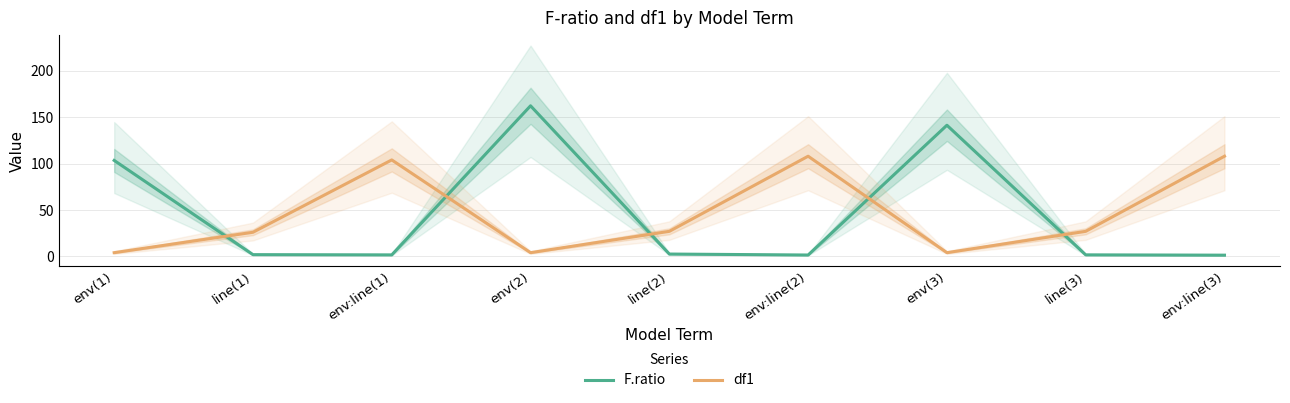

What value does the F.ratio series have at line(3)?

1.6